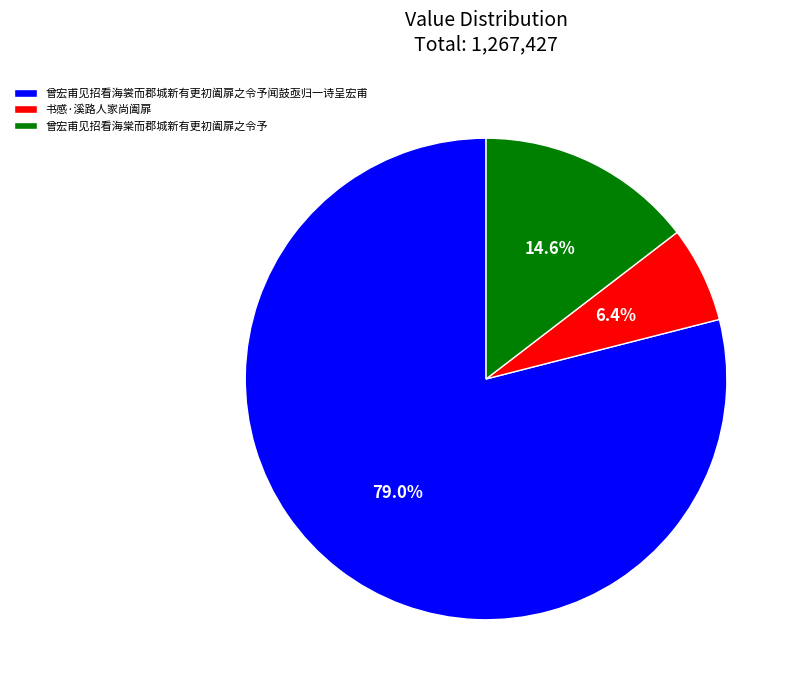

What percentage do 曾宏甫见招看海裳而郡城新有更初阖扉之令予闻鼓亟归一诗呈宏甫 and 书感·溪路人家尚阖扉 together represent?

85.4%